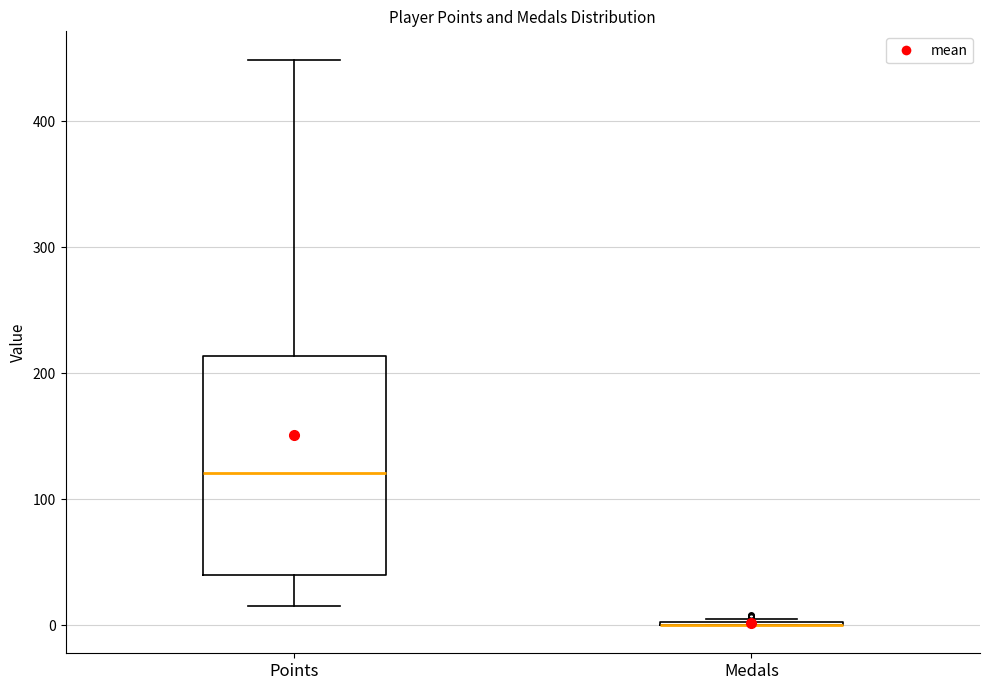

Reading left to right, read every box against the y-axis: the position of its median line, the range the box covers, and the ends of its whiskers. The values are not printed on the chart, so give them approximately, as read against the axis.

Points: median 120, box 40 to 210, whiskers 20 to 450
Medals: box collapsed to a line at 0, whiskers 0 to 10